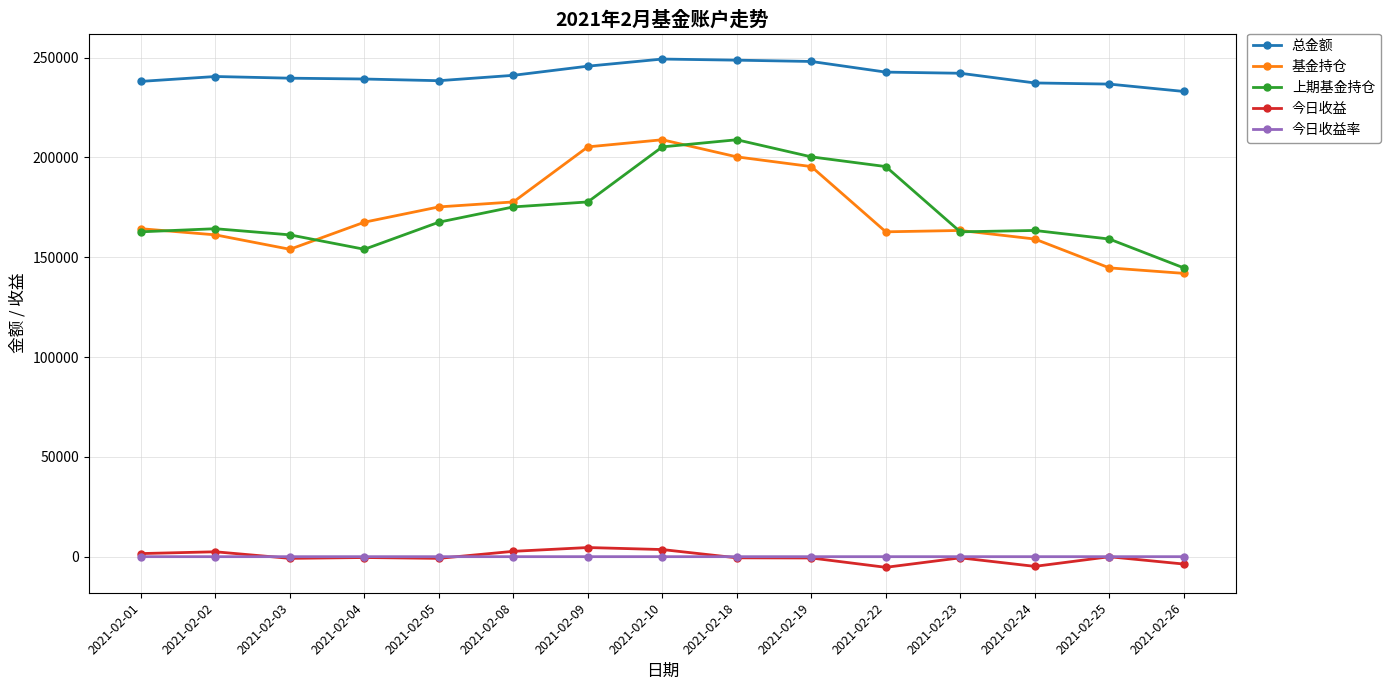

Where is the first local minimum for 基金持仓?

2021-02-03